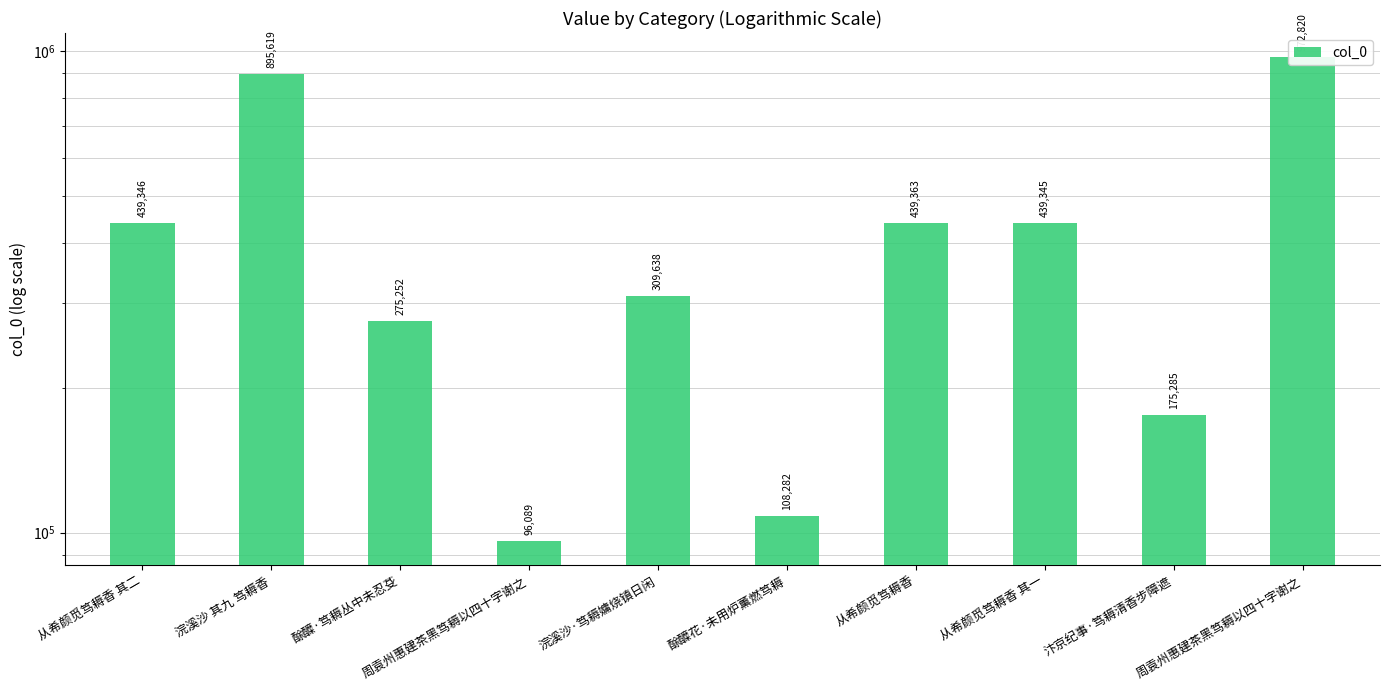

What is the sum of the values at 从希颜觅笃耨香 其二 and 汴京纪事·笃耨清香步障遮?

614631